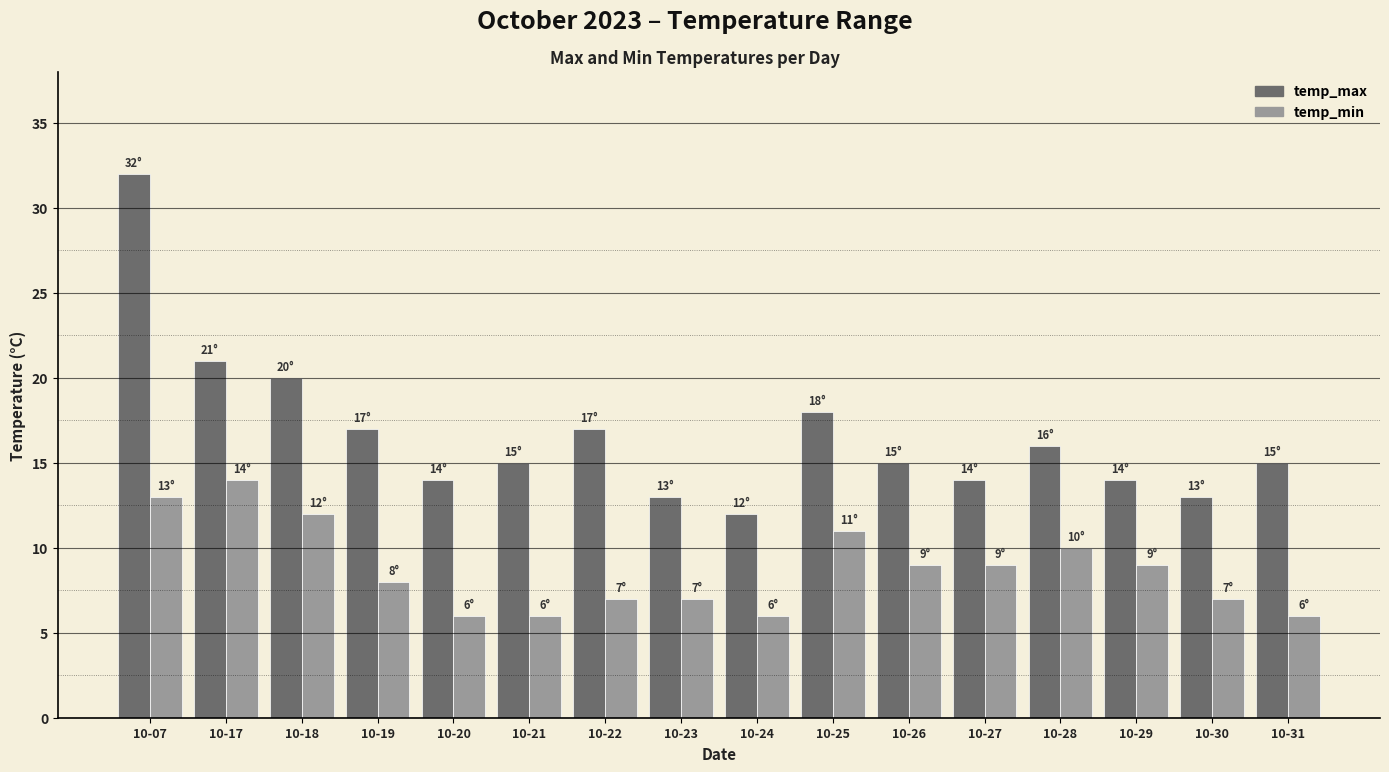

How many groups of bars are there?

16